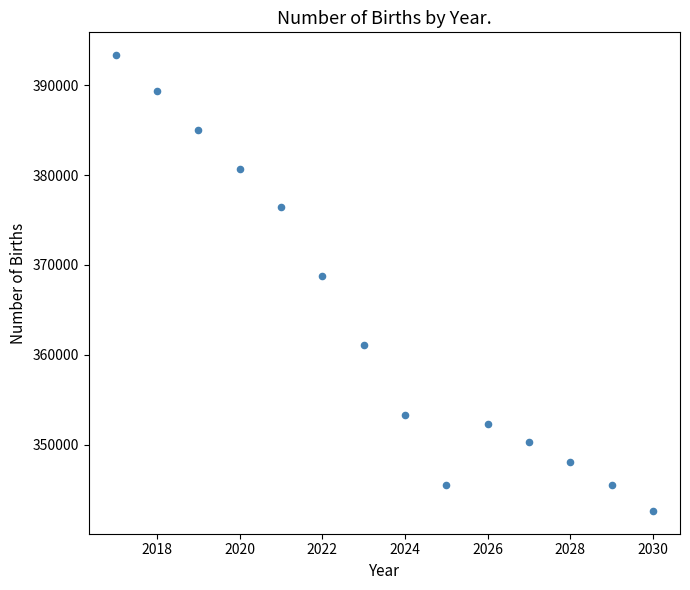

What is the range of X values (max minus min)?

13.0